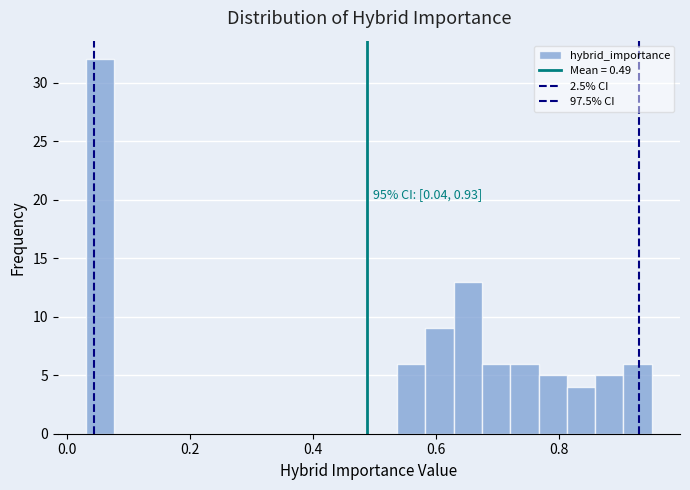

Read against the x-axis, roughly where is the centre of the tallest bar?

0.06